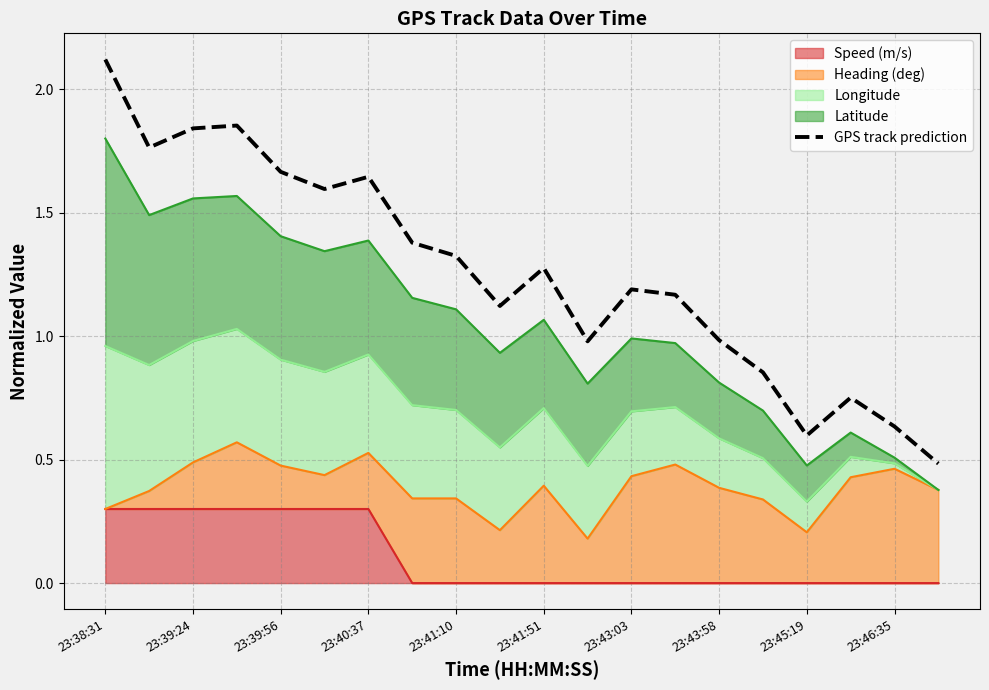

At which category does the chart reach its minimum across all series?

19